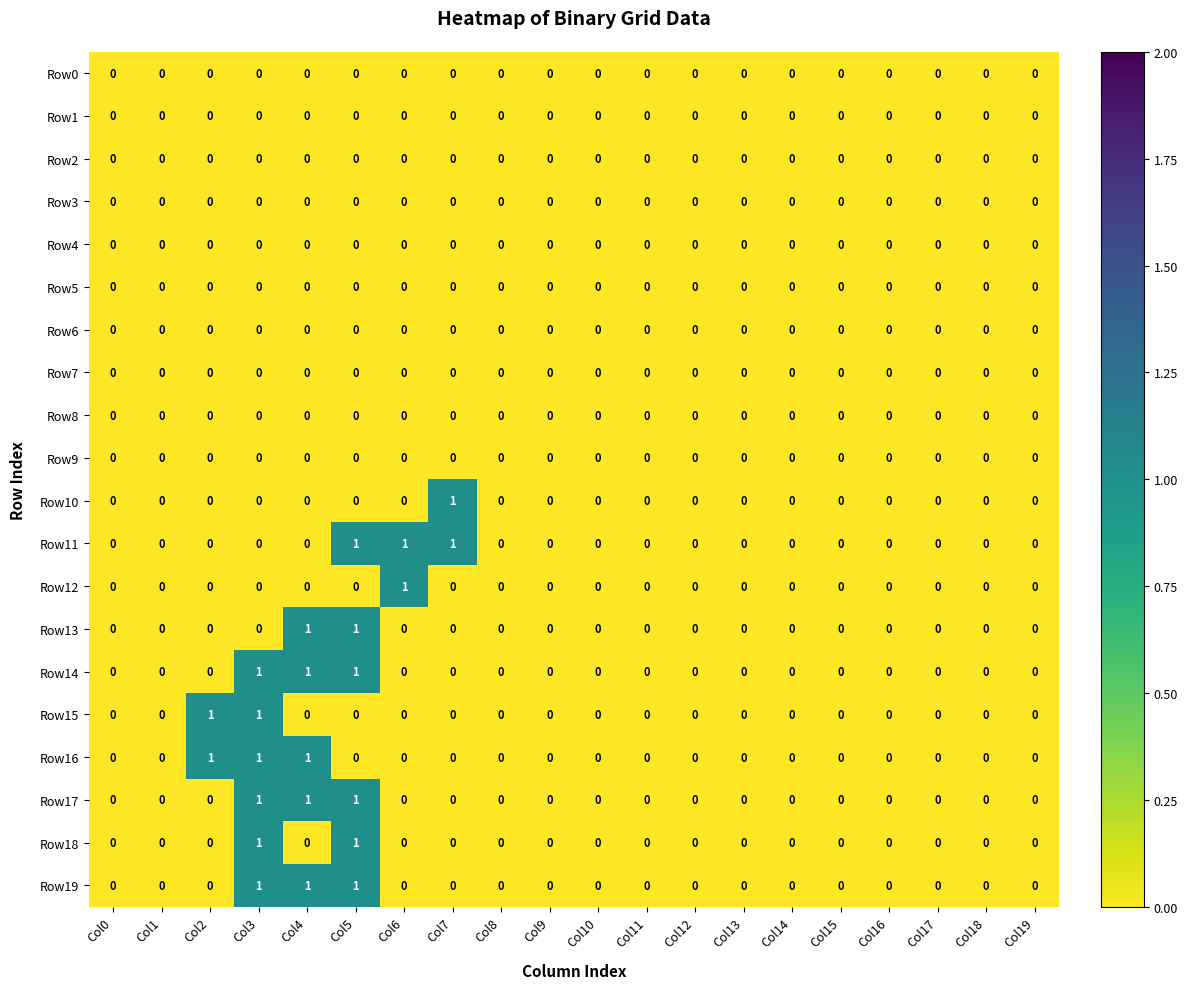

True or false: Row13 has a value of -1 at Col7.

False